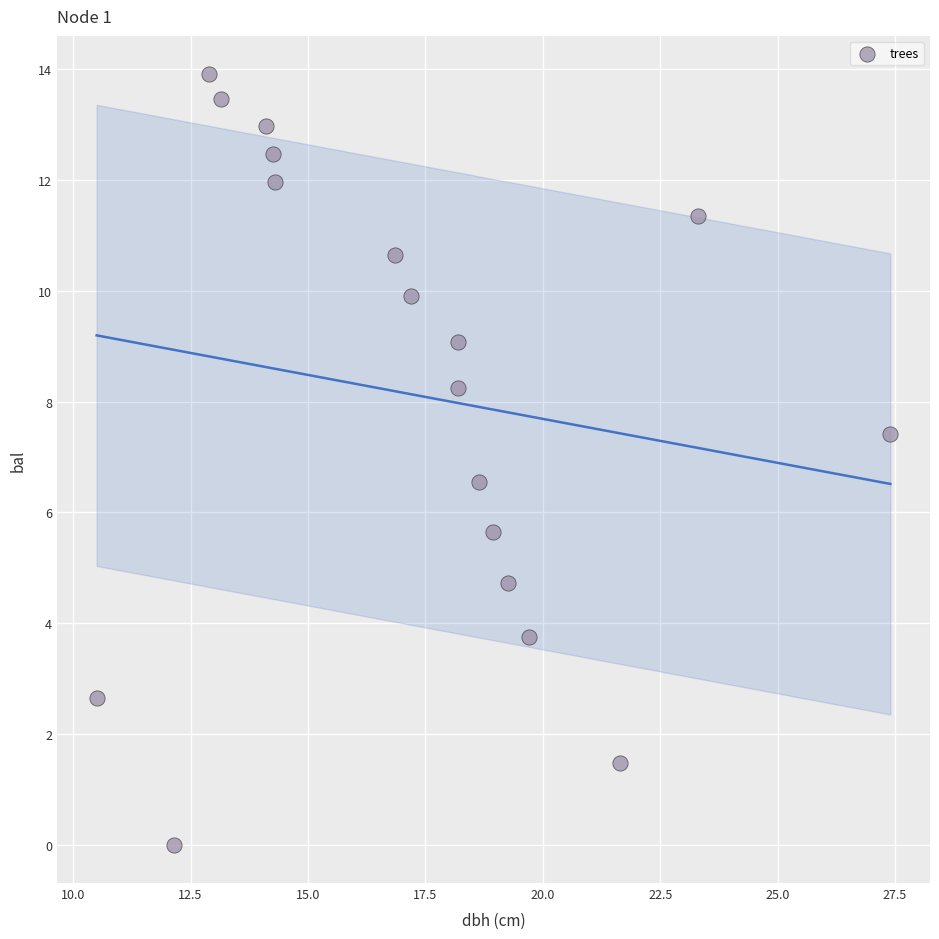

What is the range of Y values (max minus min)?

13.9